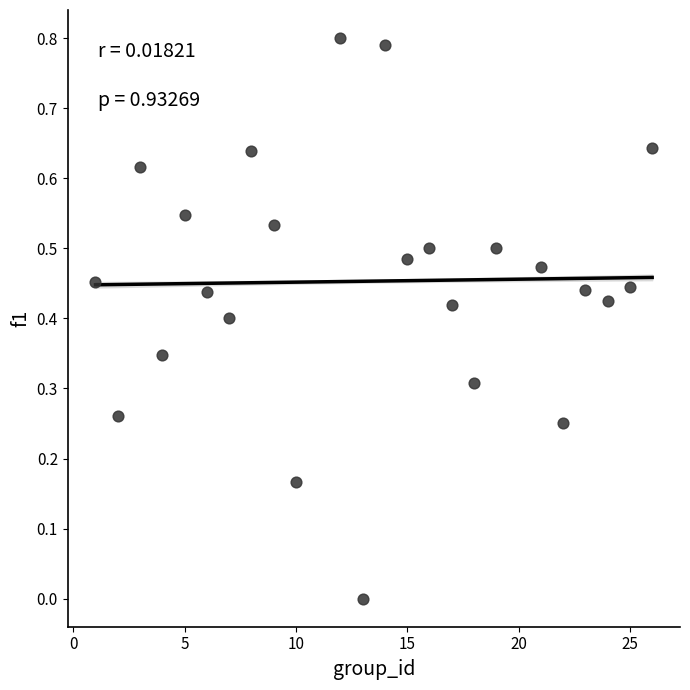

What is the range of X values (max minus min)?

25.0